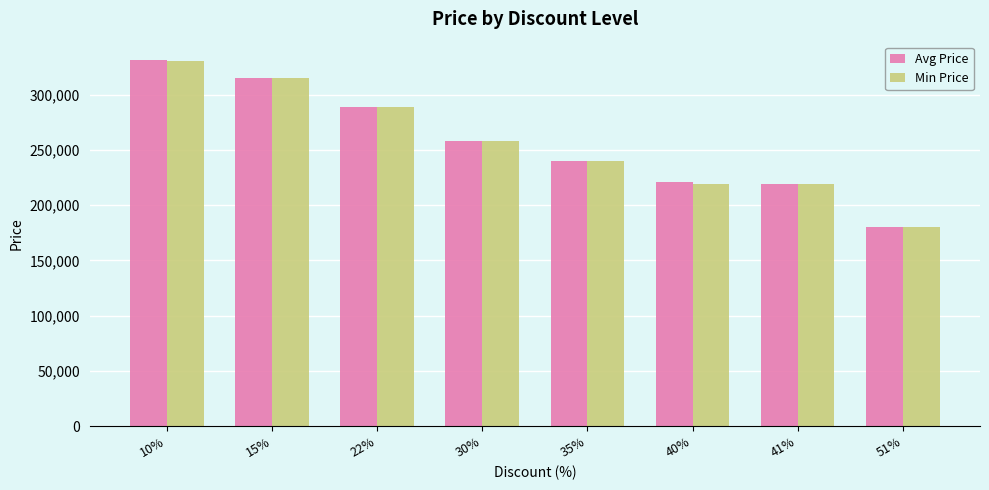

What is the smallest value displayed?

180000